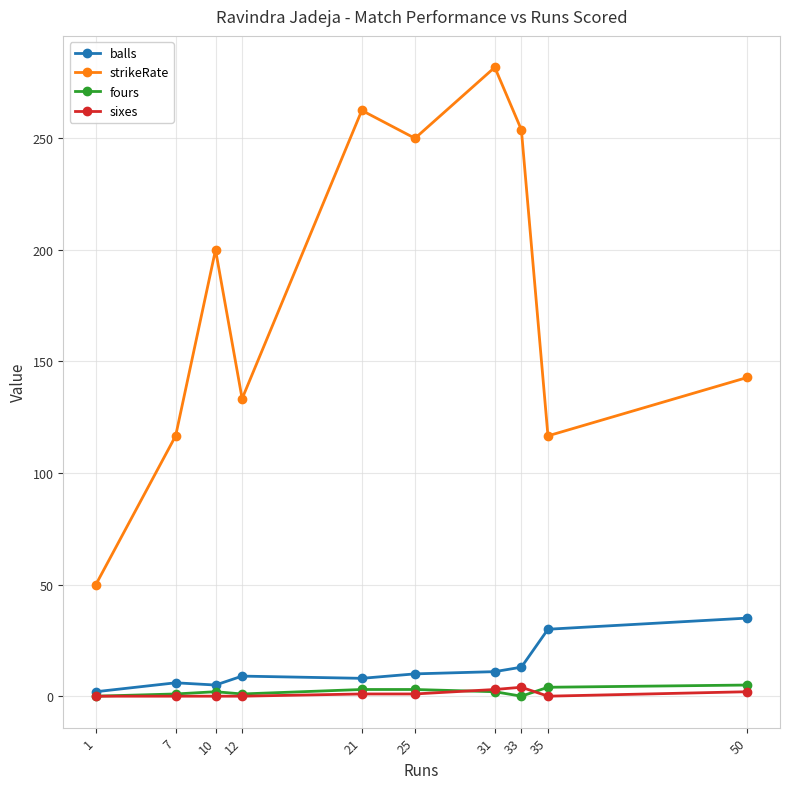

In strikeRate, how many points are lower than both neighbors (excluding endpoints)?

3